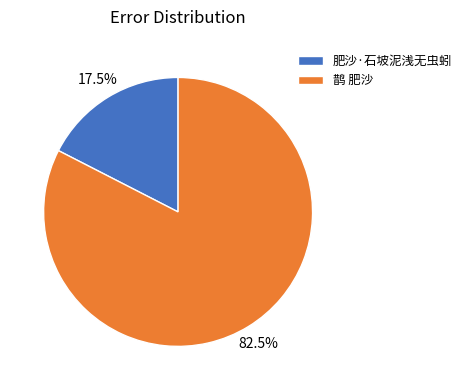

Which slice is the smallest?

肥沙·石坡泥浅无虫蚓